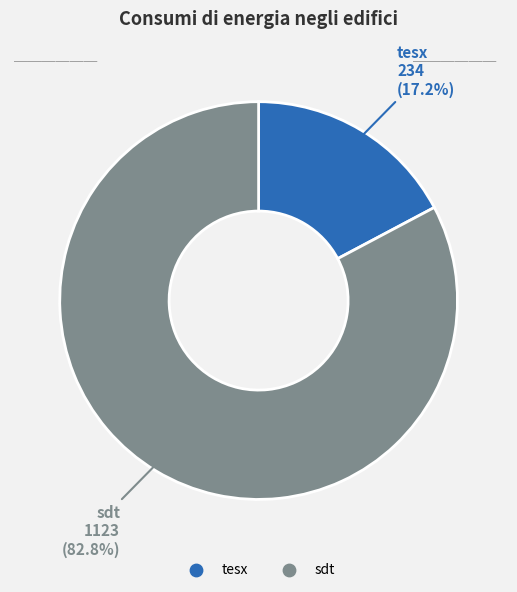

Does any single category account for the majority?

Yes